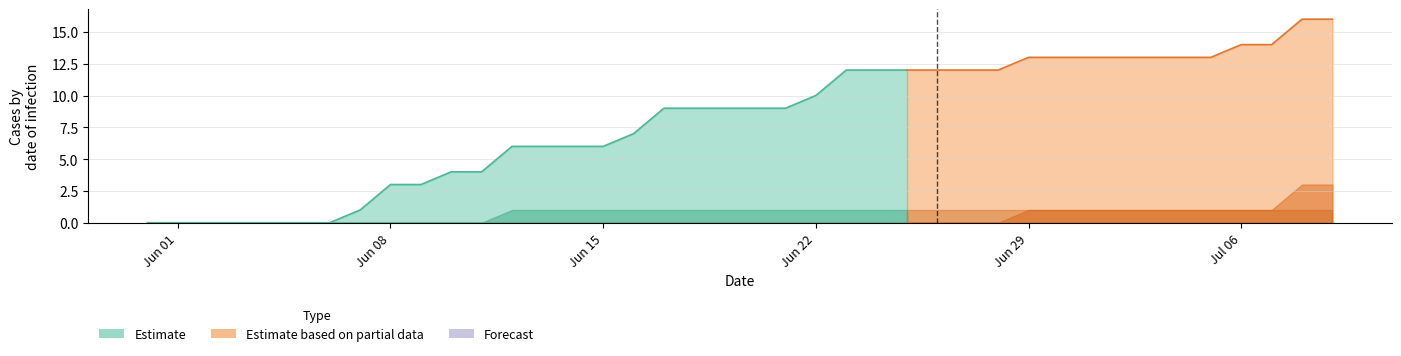

What is the difference between the highest and lowest values at 2020-07-03?

13